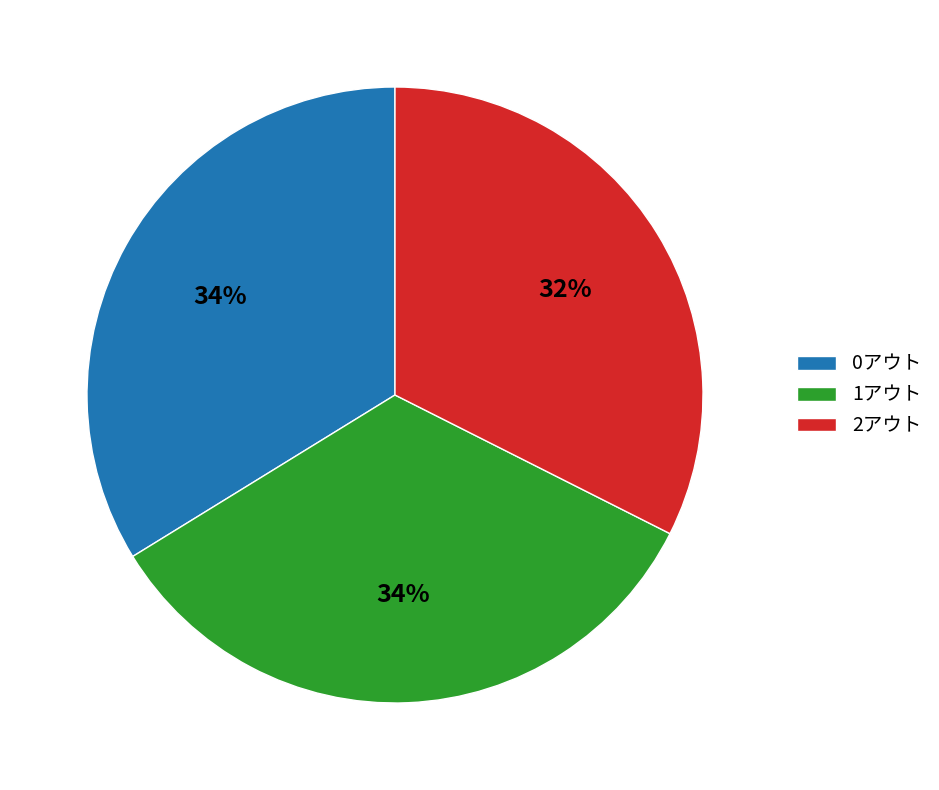

Does any single category account for the majority?

No